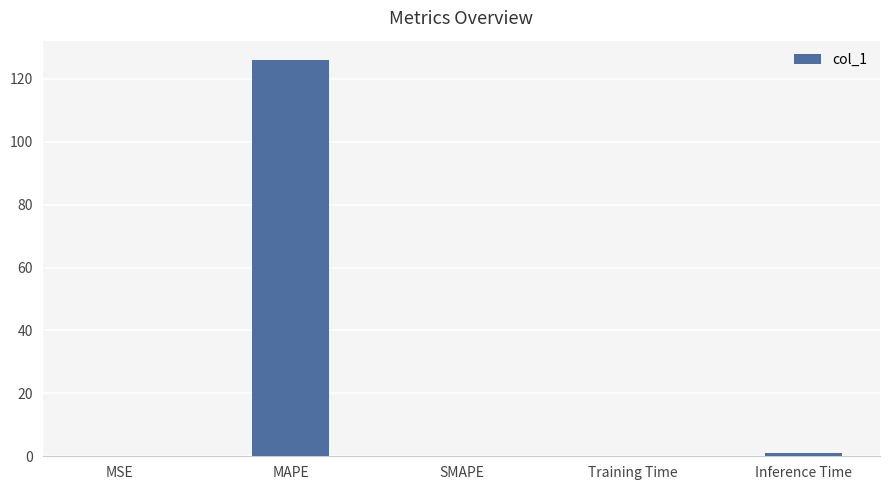

At which category does the chart reach its peak across all series?

MAPE